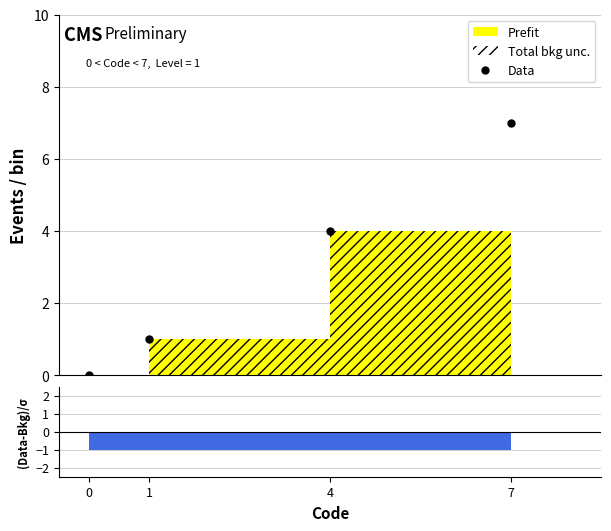

Which category has the highest value across all series?

7